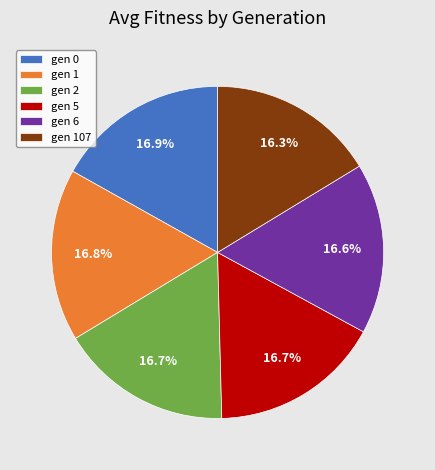

To the nearest percent, what portion does gen 1 represent?

17%